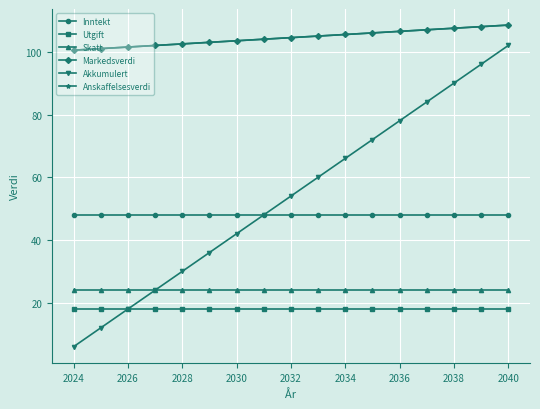

Count the number of categories in the chart.

17